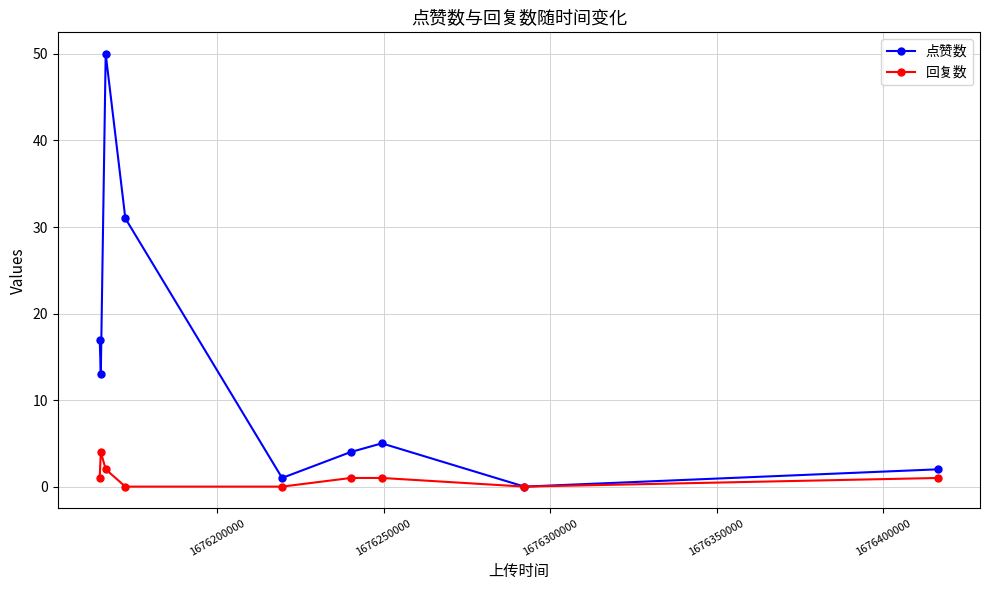

At how many categories does at least one series exceed 7?

4